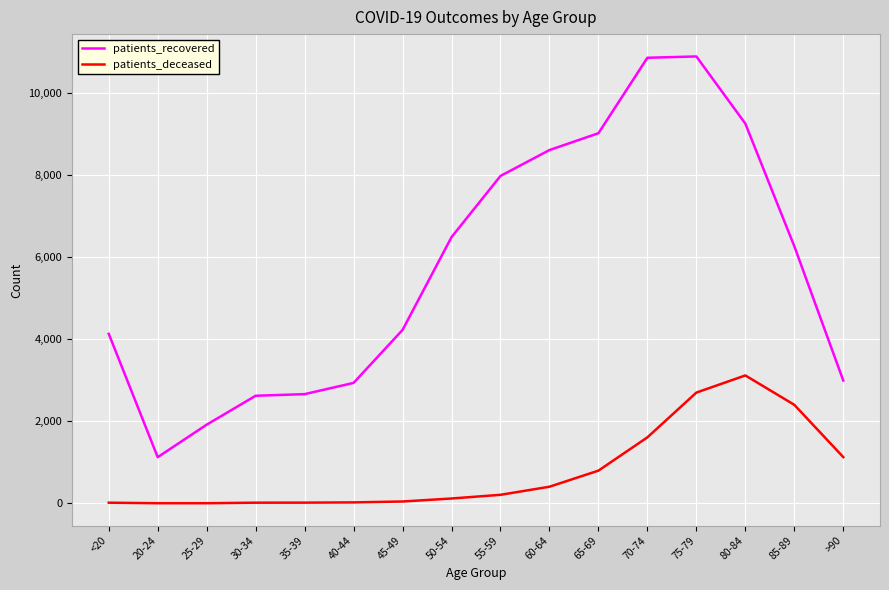

At which category is the sum across all series the highest?

75-79